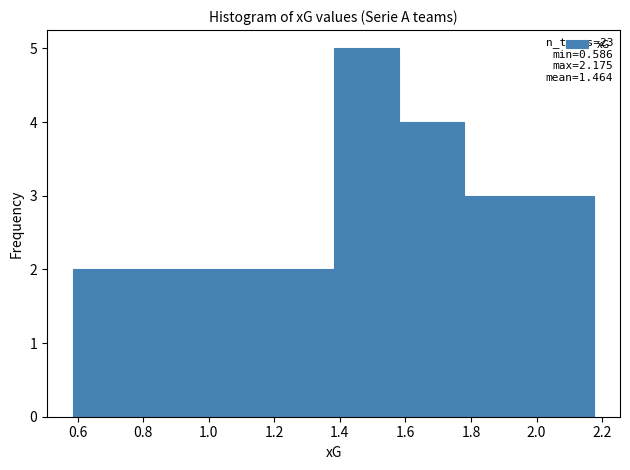

Over which range of the x-axis is the bar tallest?

1.38 to 1.58